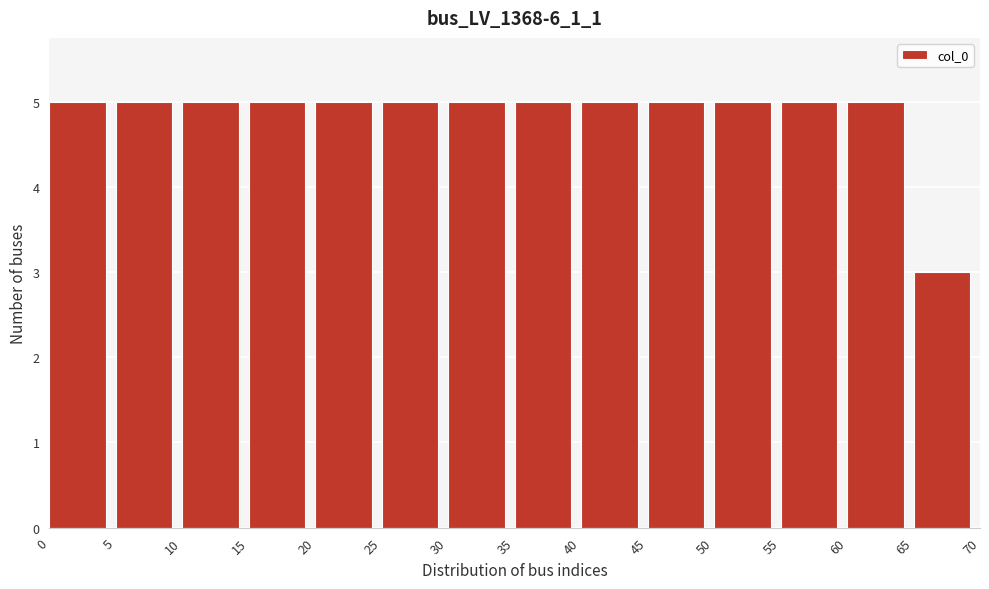

Reading left to right, transcribe this chart: for each bar, give the range it covers on the x-axis and its height. The values are not printed on the chart, so give them approximately, as read against the axis.

0 to 5: 5
5 to 10: 5
10 to 15: 5
15 to 20: 5
20 to 25: 5
25 to 30: 5
30 to 35: 5
35 to 40: 5
40 to 45: 5
45 to 50: 5
50 to 55: 5
55 to 60: 5
60 to 65: 5
65 to 70: 3